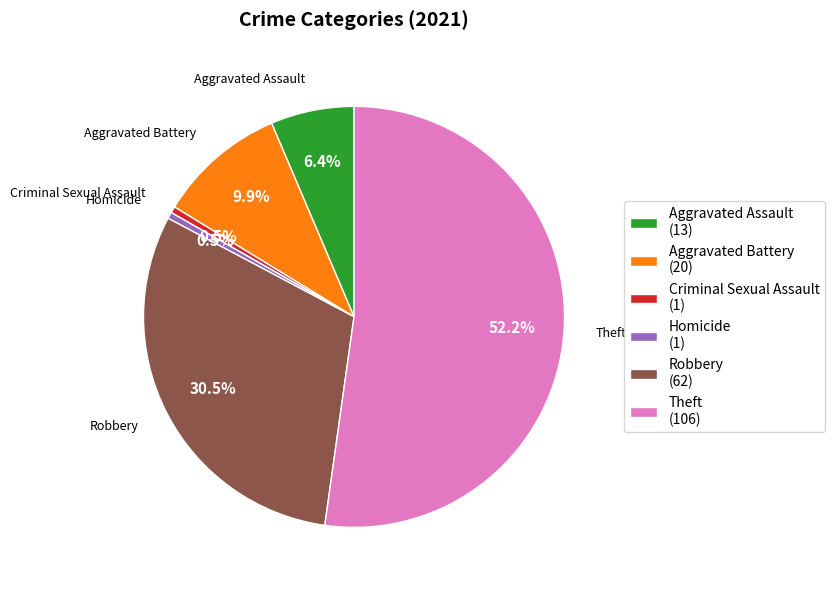

How many segments does this pie chart have?

6